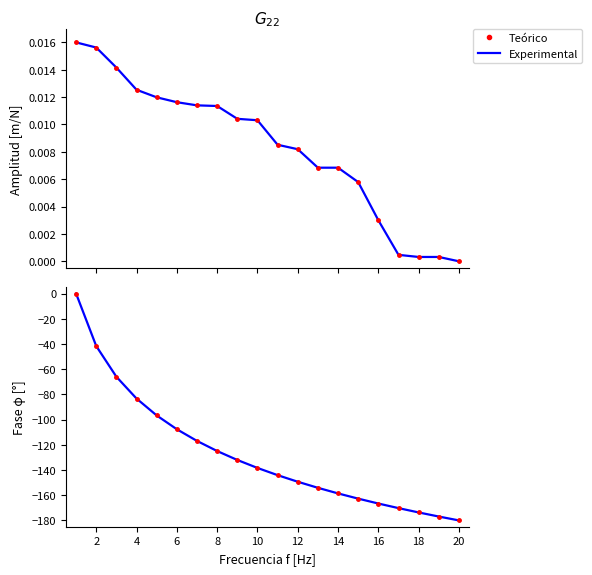

Count the number of data series in this chart.

2